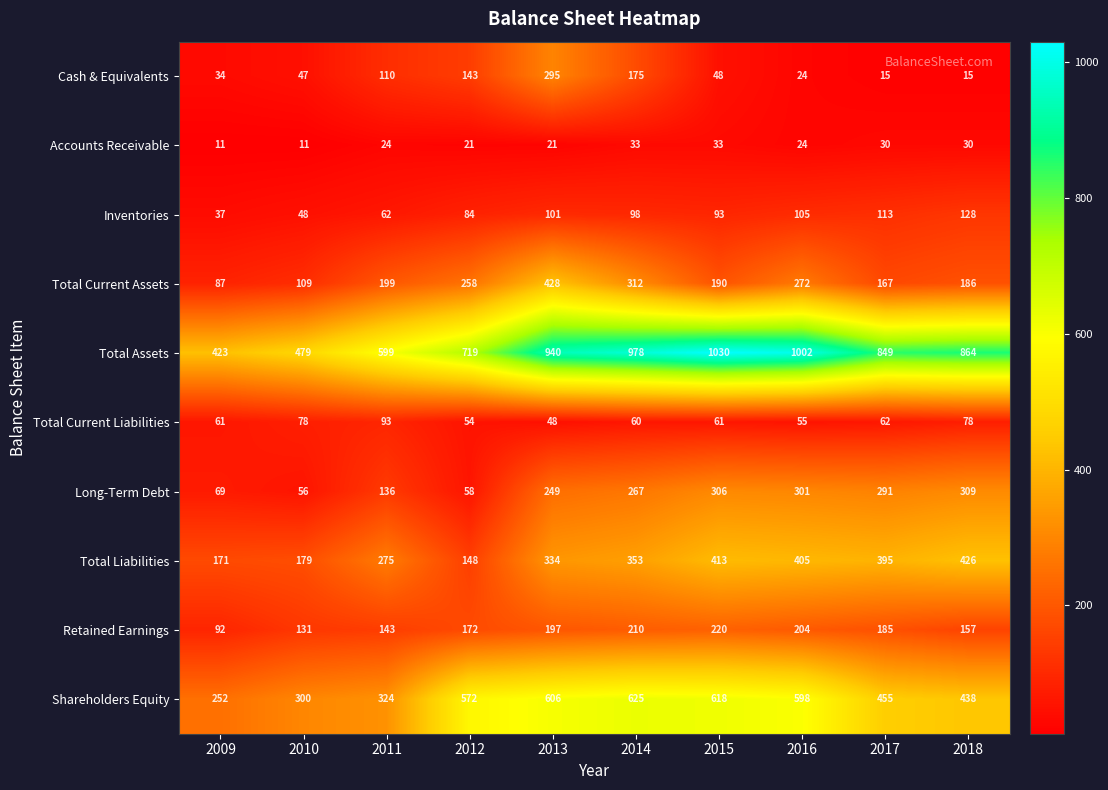

Rank the series by their maximum value, from lowest to highest.

Accounts Receivable, Total Current Liabilities, Inventories, Retained Earnings, Cash & Equivalents, Long-Term Debt, Total Liabilities, Total Current Assets, Shareholders Equity, Total Assets